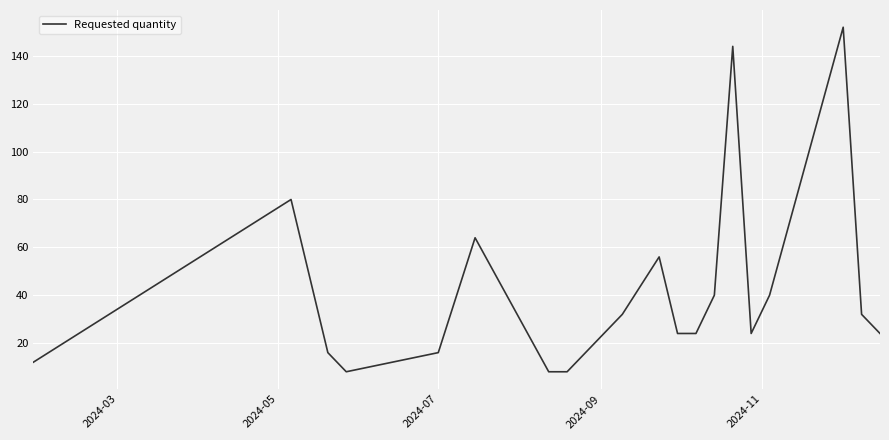

What is the difference between the maximum and minimum values?

144